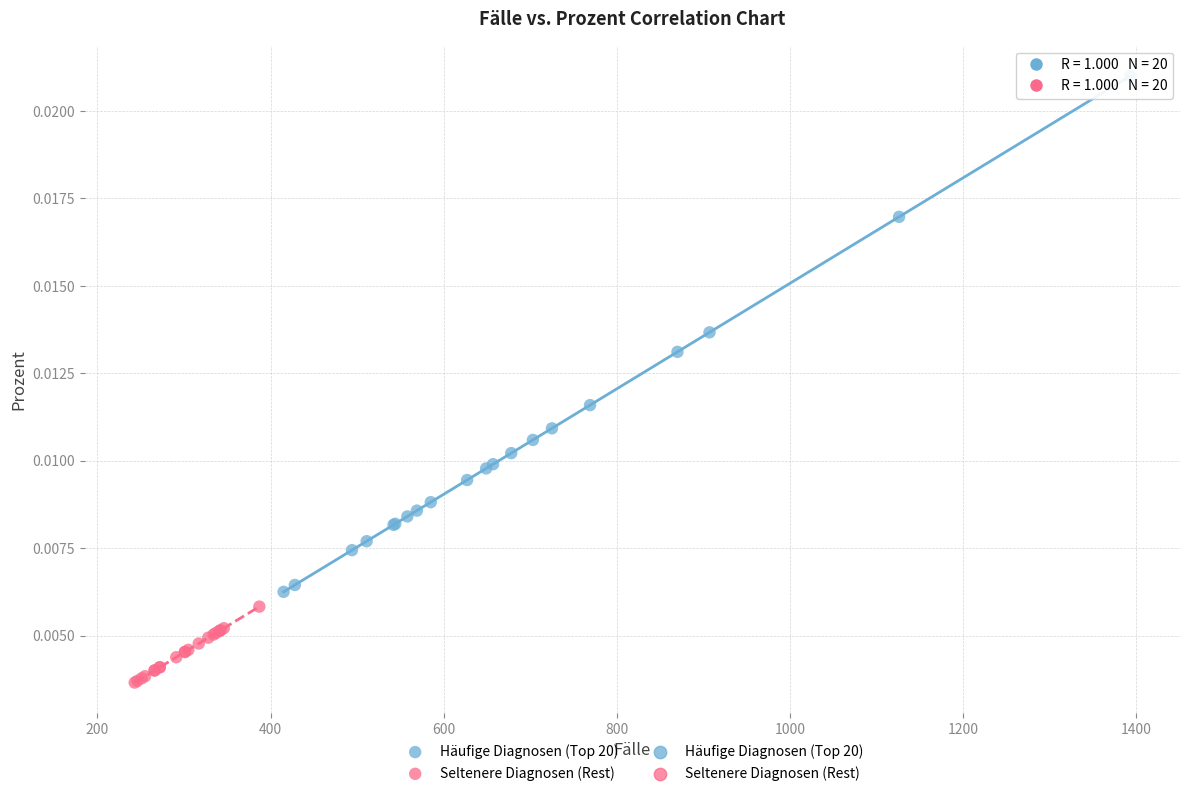

Which series has the largest Y range (max minus min)?

Häufige Diagnosen (Top 20)